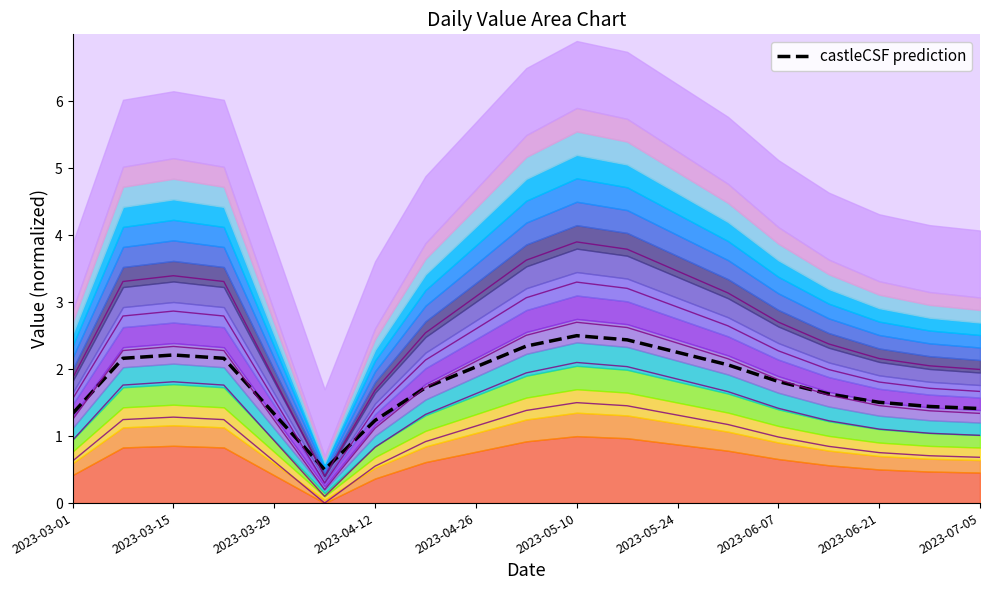

What is the difference between the second highest and second lowest values in the contour_0 series?

0.9